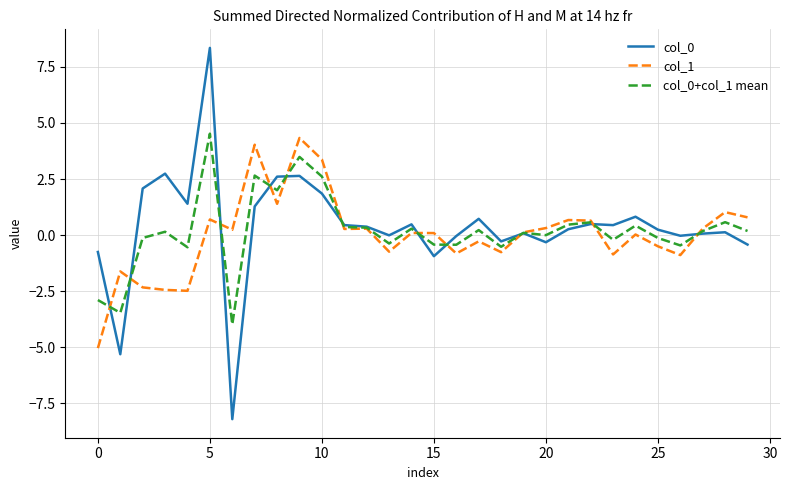

What is the lowest value of the col_0 series?

-8.2